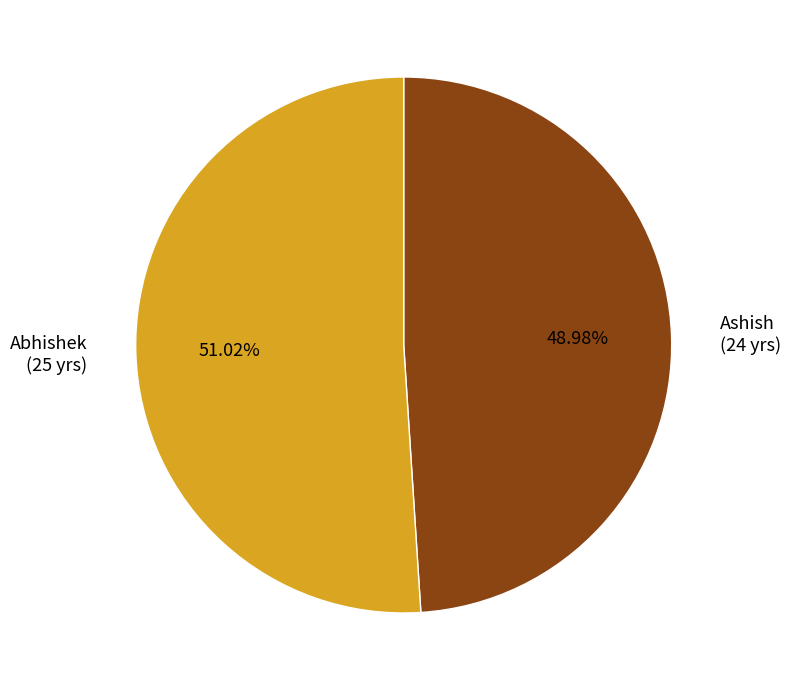

To the nearest percent, what percentage of the pie is Abhishek?

51%